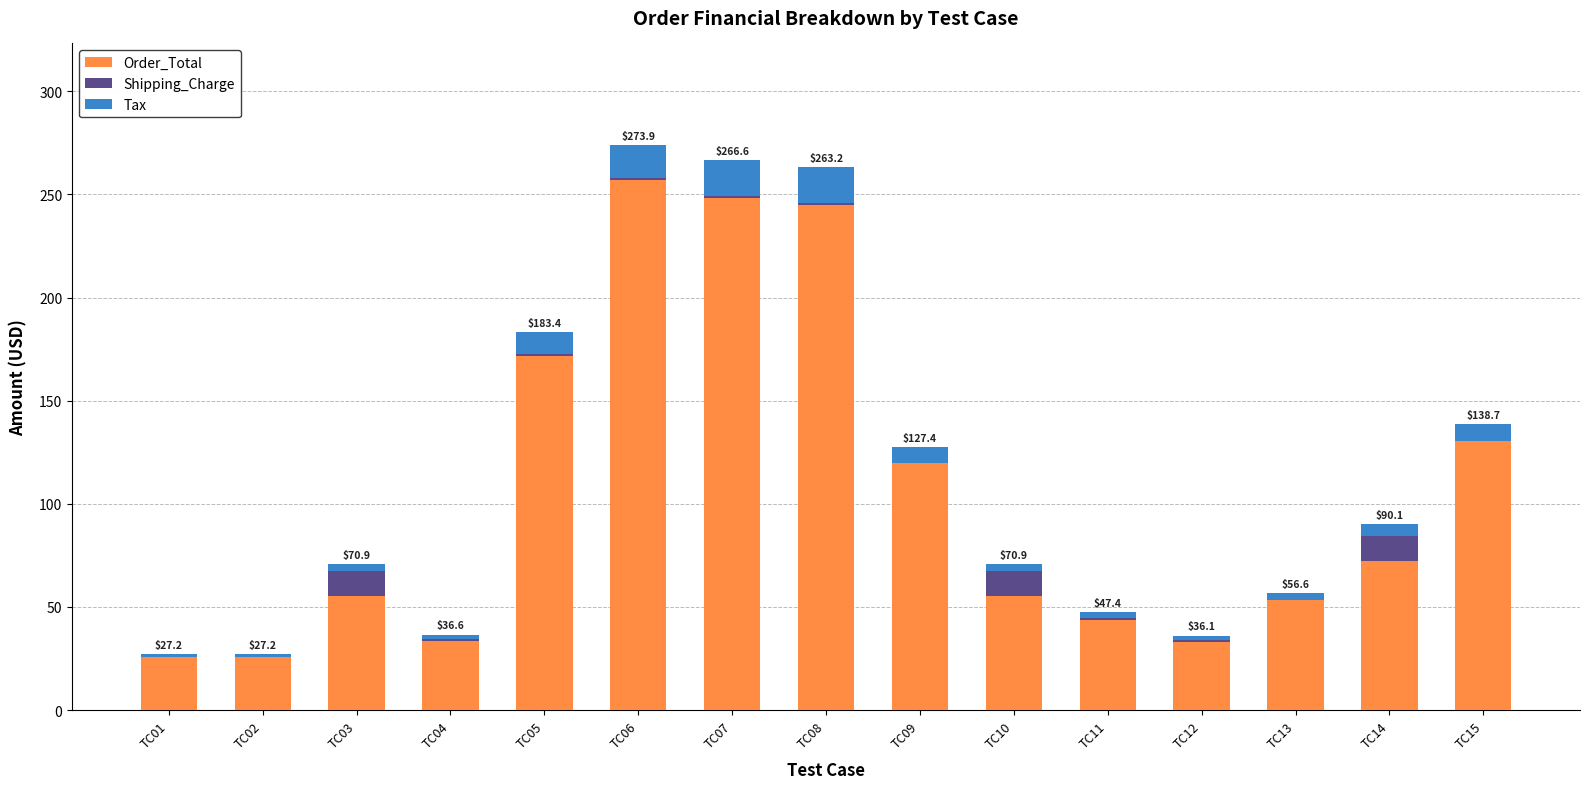

At which label is Order_Total closest to 141?

TC15